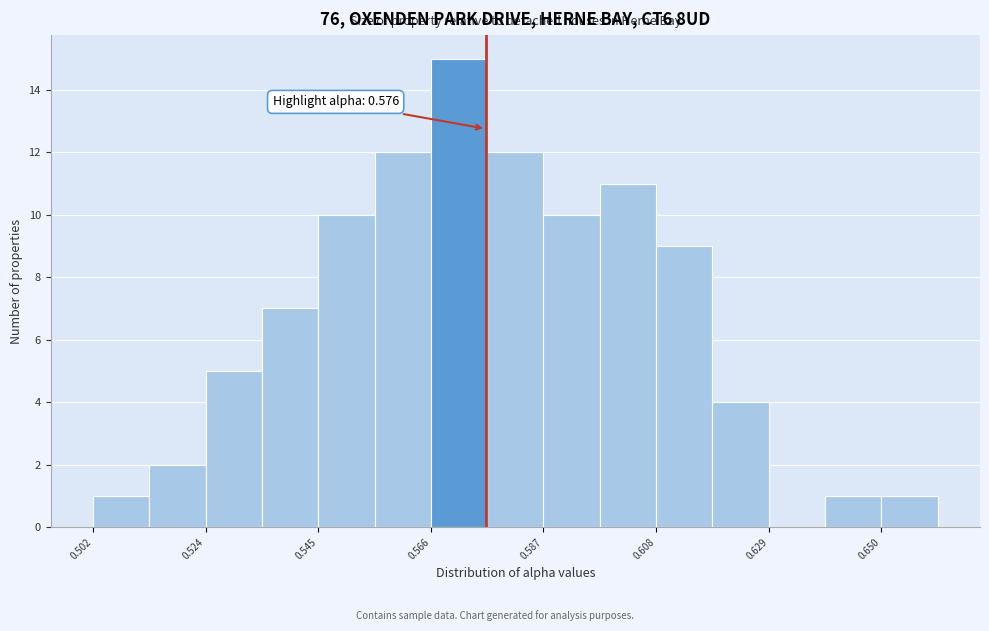

Around what value on the x-axis is the tallest bar? Give the approximate position of its centre, as read against the axis.

0.570